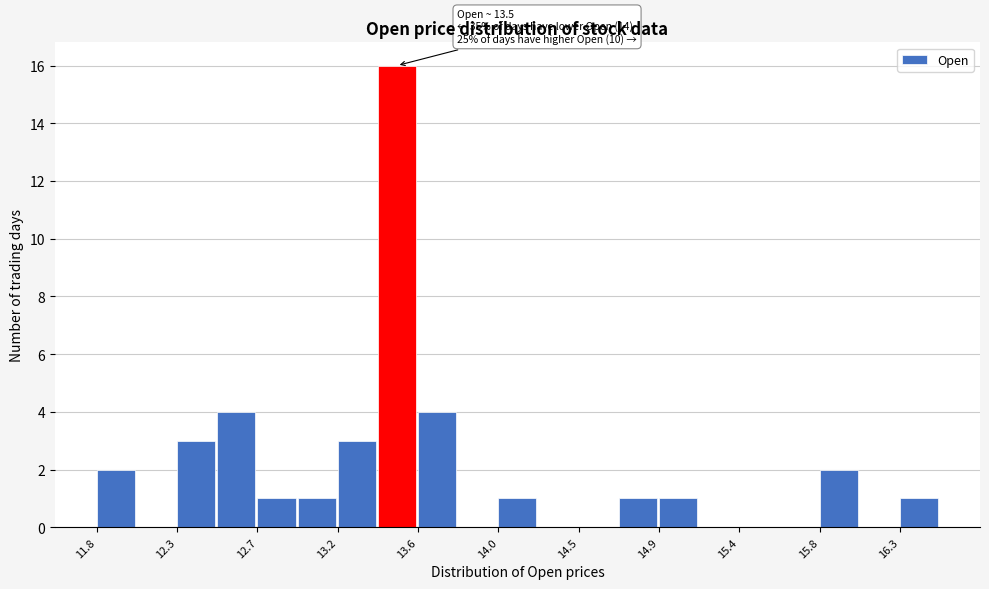

Which range on the x-axis has the tallest bar?

13.40 to 13.60